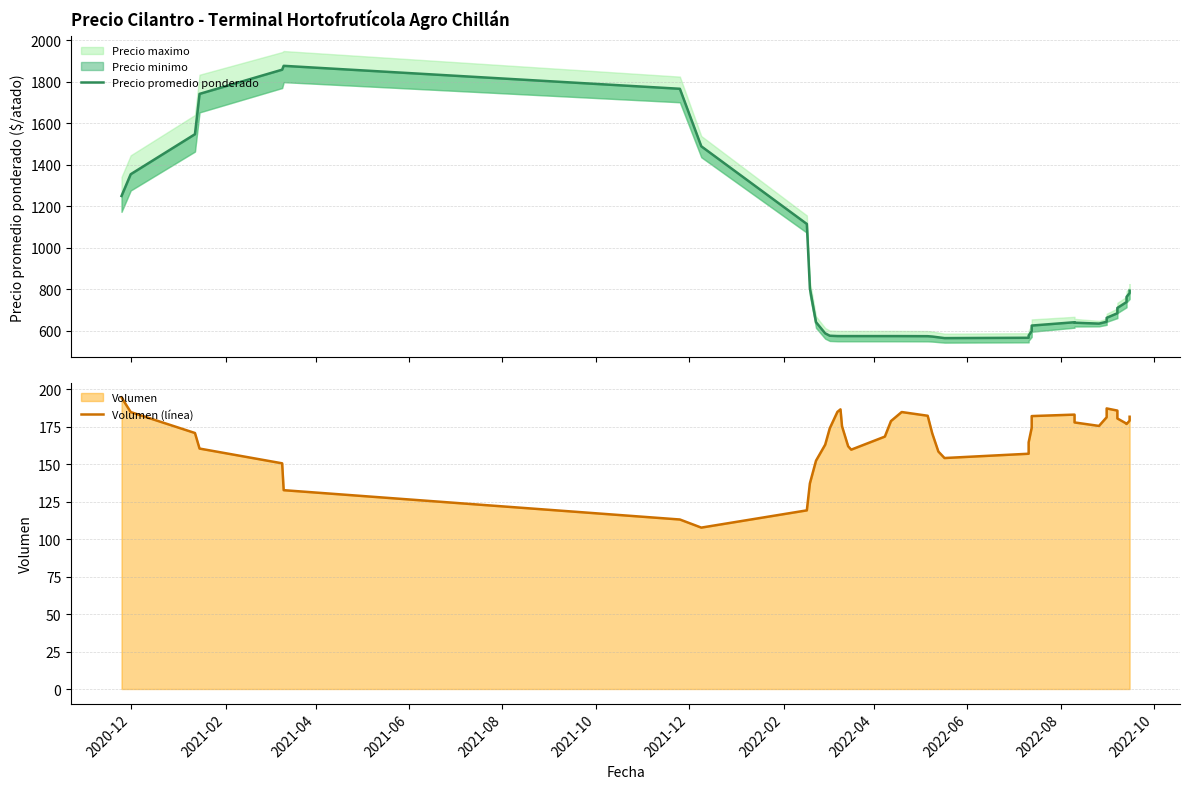

Count the number of categories in the chart.

40